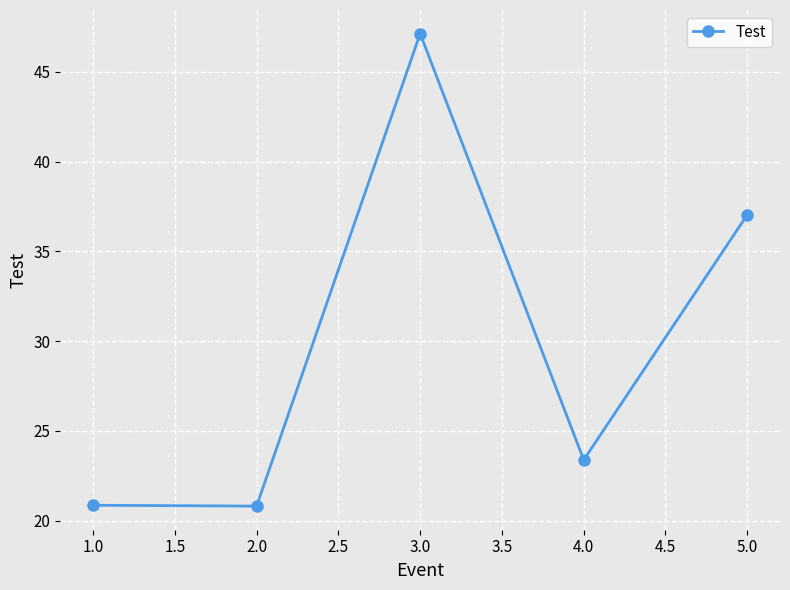

Approximately how many times larger is the value at 1.0 compared to 2.0?

1.0